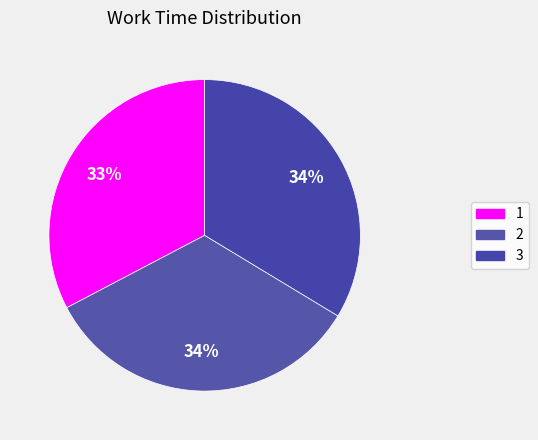

Count the number of slices in the pie.

3